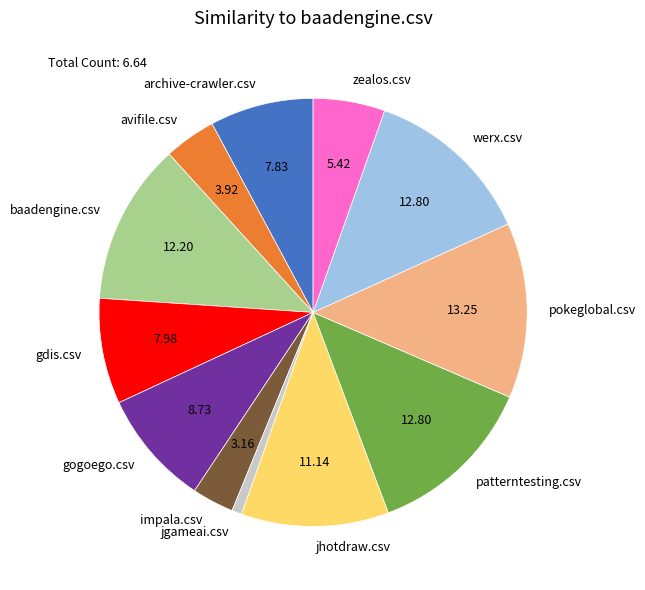

How many slices are in this pie chart?

12